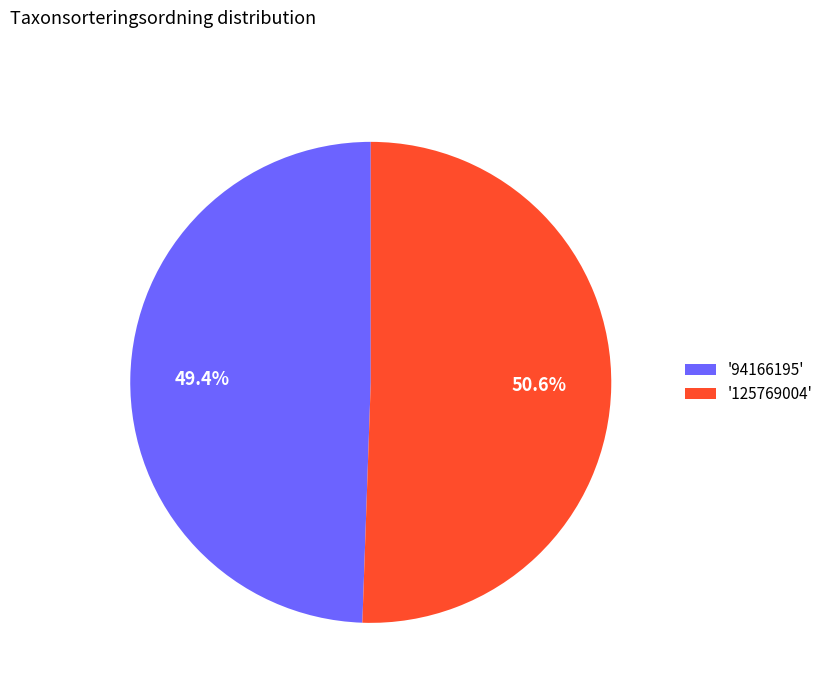

Between '94166195' and '125769004', which is larger?

'125769004'